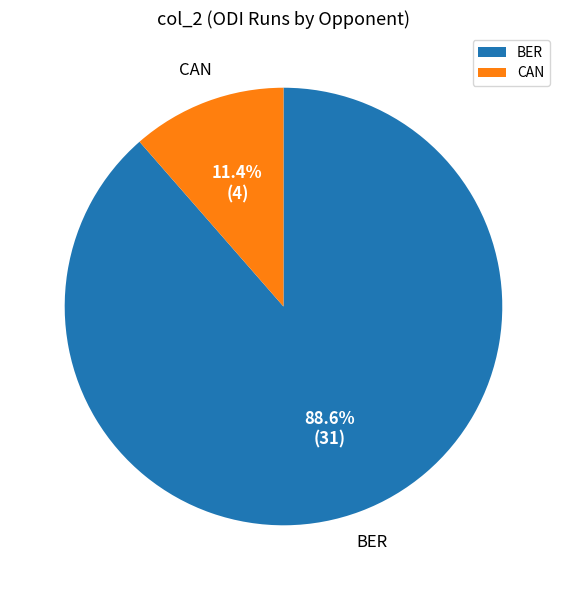

How many slices are in this pie chart?

2